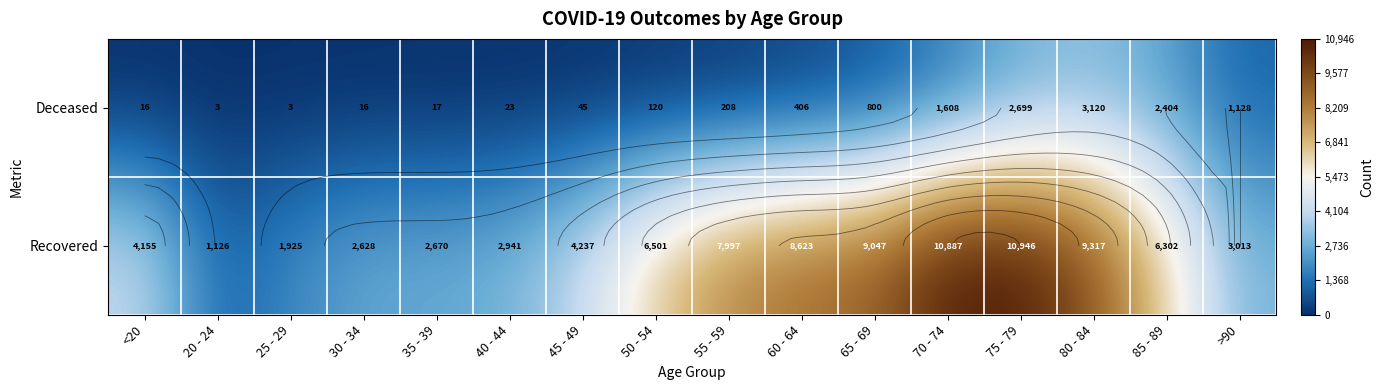

Rank the series by their maximum value, from highest to lowest.

Recovered, Deceased